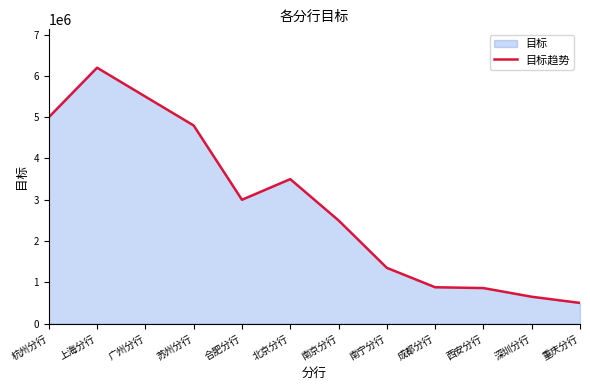

The value at 上海分行 is 6200000. True or false?

True